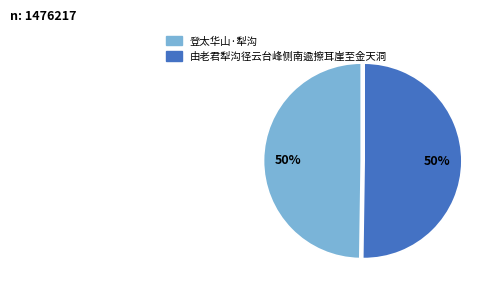

Do 由老君犁沟径云台峰侧南逾擦耳崖至金天洞 and 登太华山·犁沟 together represent more than half of the pie?

Yes